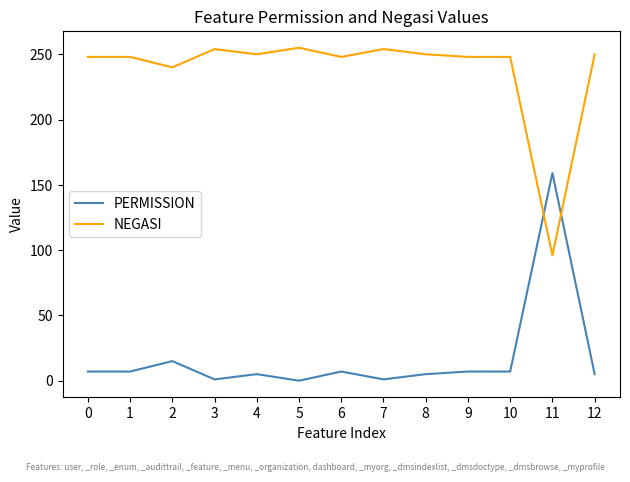

Is the value of NEGASI at 7 greater than the value of PERMISSION at 3?

Yes